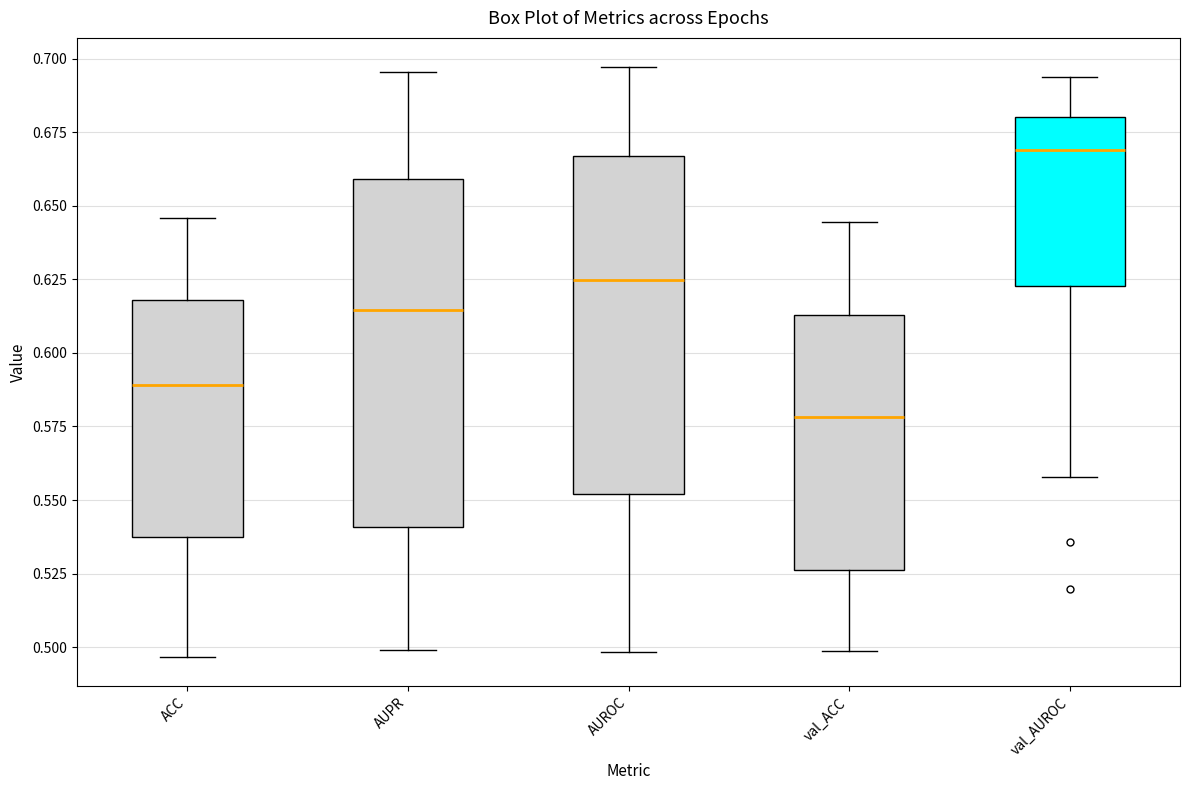

Reading left to right, transcribe this box plot: for each box, give where its median line is, the range the box spans, and where its two whiskers end, as read against the y-axis. The values are not printed on the chart, so give them approximately, as read against the axis.

ACC: median 0.590, box 0.540 to 0.620, whiskers 0.495 to 0.645
AUPR: median 0.615, box 0.540 to 0.660, whiskers 0.500 to 0.695
AUROC: median 0.625, box 0.550 to 0.665, whiskers 0.500 to 0.695
val_ACC: median 0.580, box 0.525 to 0.615, whiskers 0.500 to 0.645
val_AUROC: median 0.670, box 0.625 to 0.680, whiskers 0.560 to 0.695